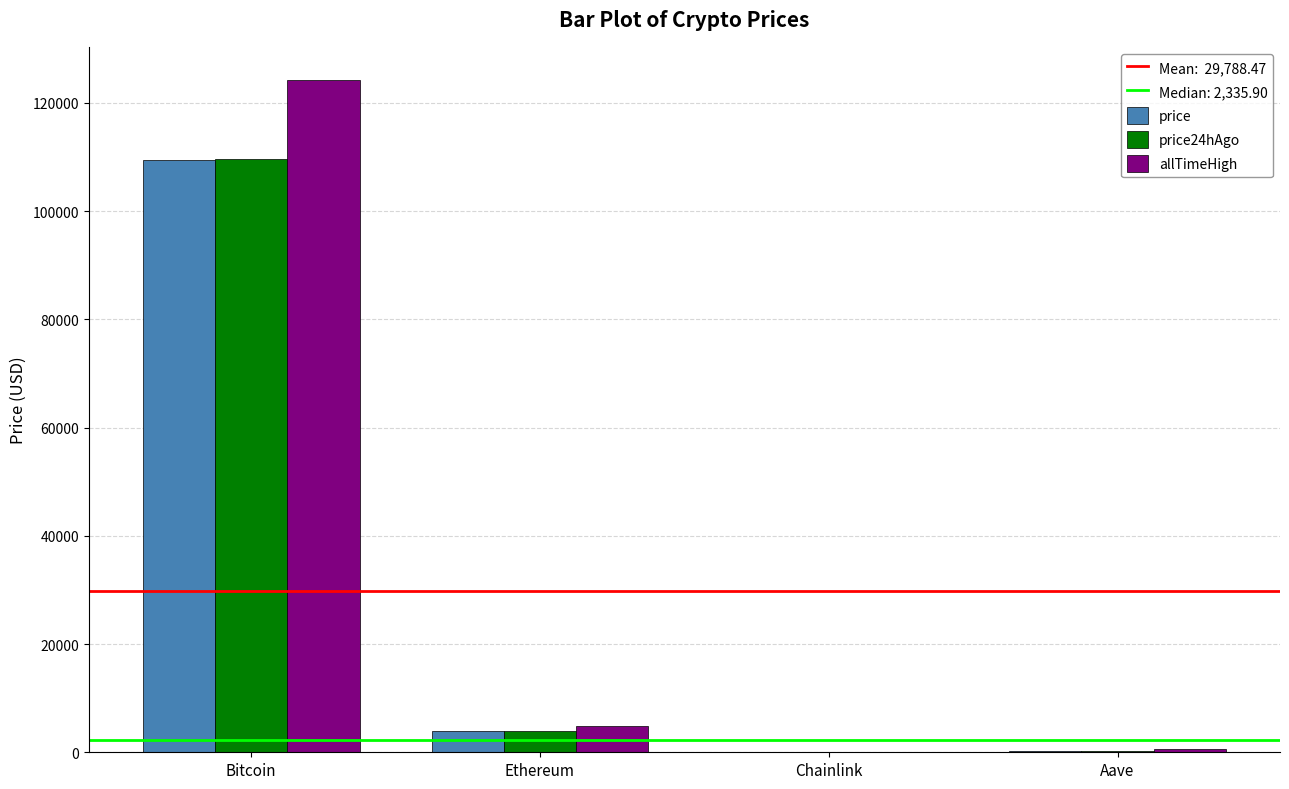

At which label does allTimeHigh reach its peak?

Bitcoin